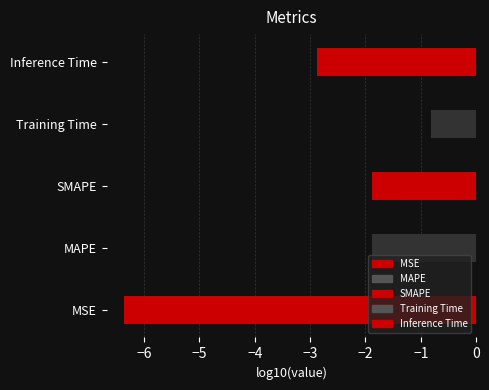

Rank the categories by value from lowest to highest.

MSE, Inference Time, SMAPE, MAPE, Training Time